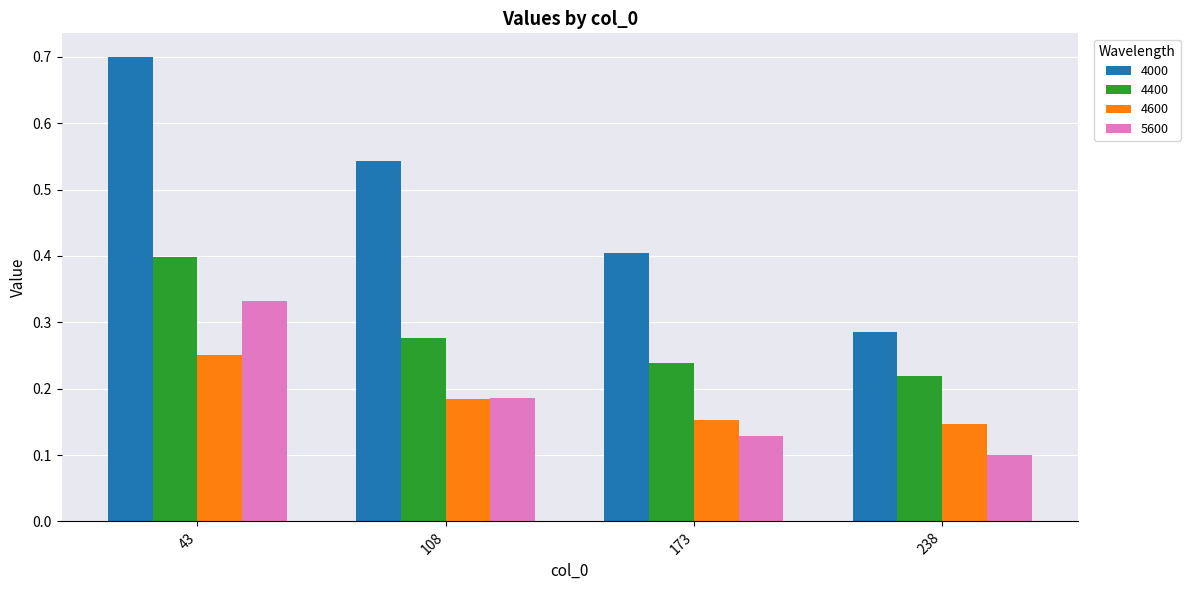

How many bars are there in total?

16